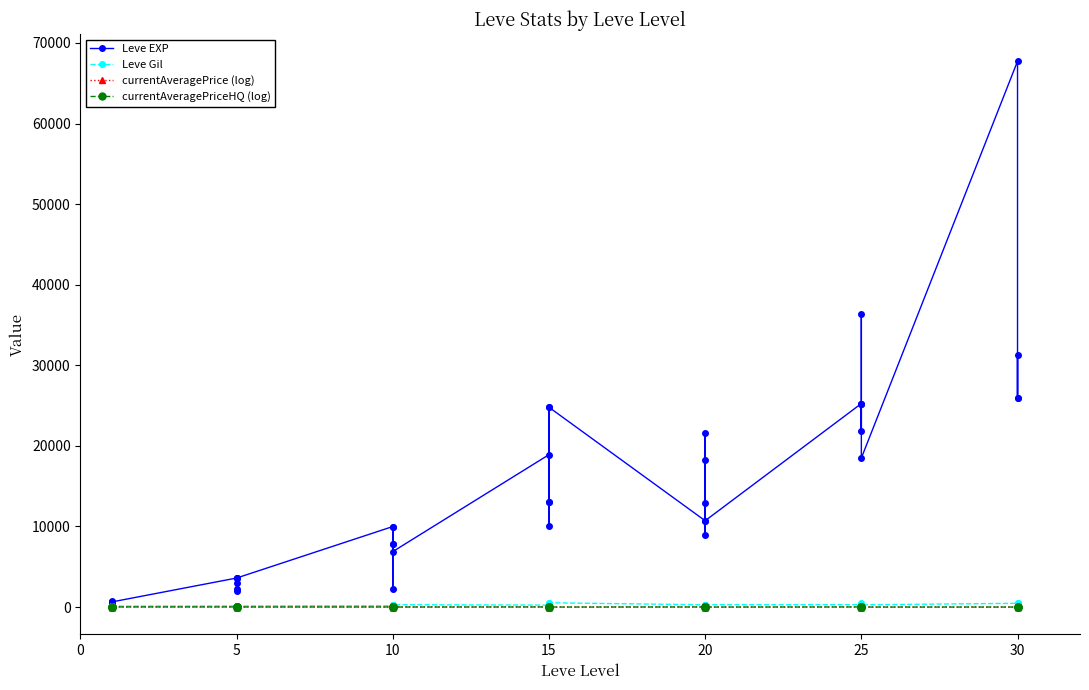

At which label does currentAveragePrice (log) first exceed 8?

5